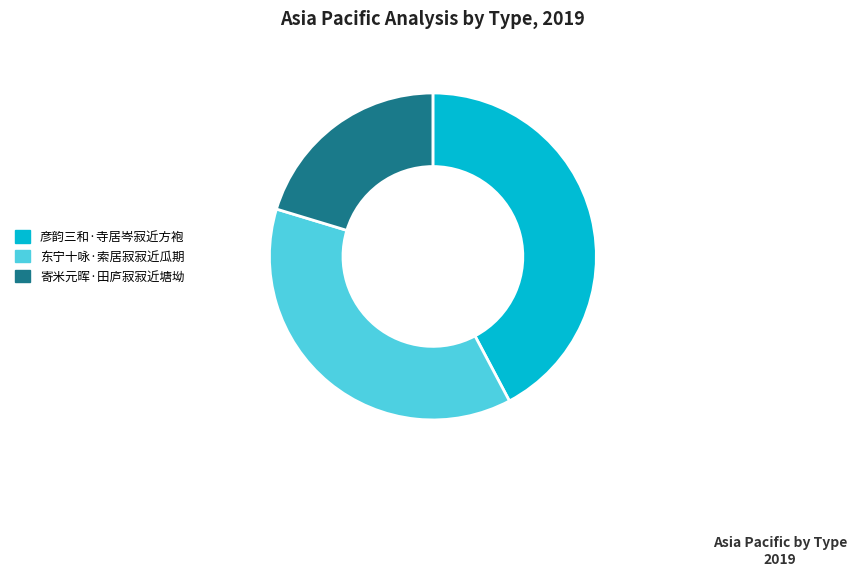

Between 彦韵三和·寺居岑寂近方袍 and 东宁十咏·索居寂寂近瓜期, which is larger?

彦韵三和·寺居岑寂近方袍